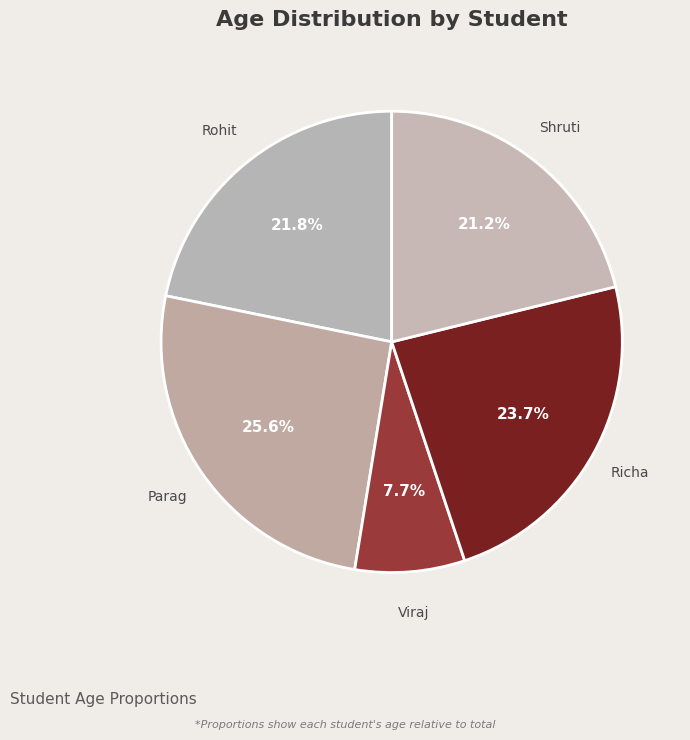

The Shruti slice represents 21% of the pie. True or false?

True